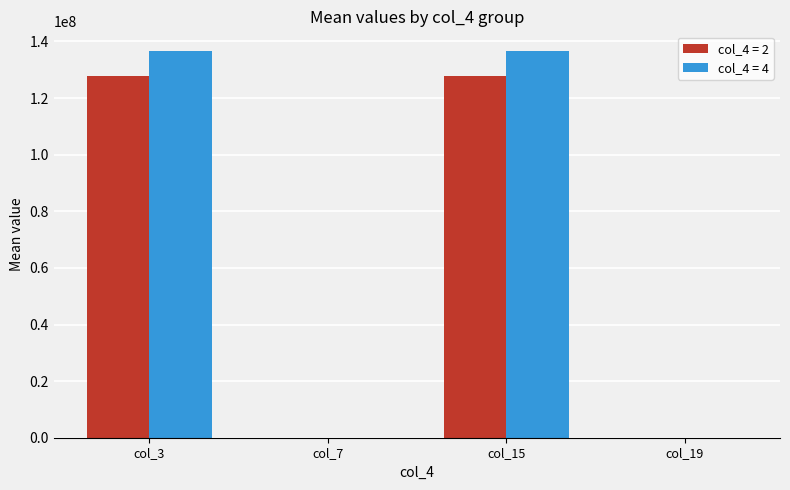

What is the sum of all col_4 = 4 values?

273544015.2